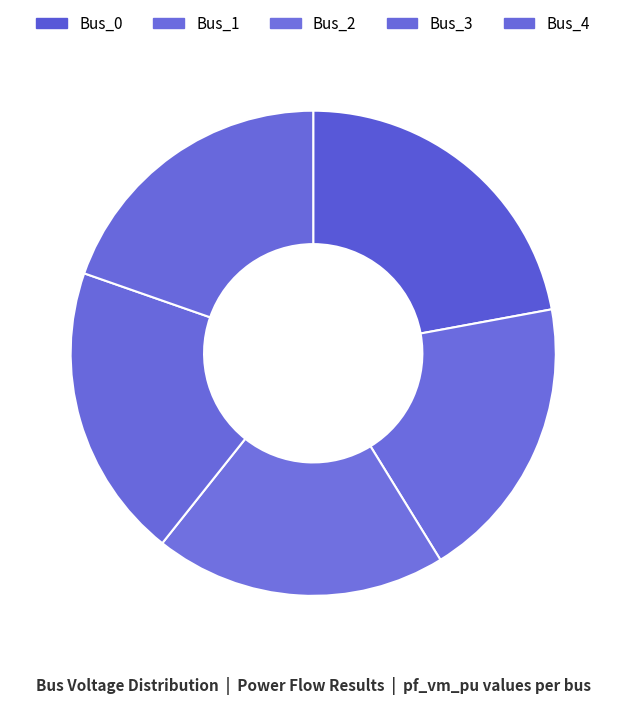

Rank the categories by value from lowest to highest.

Bus_1, Bus_2, Bus_3, Bus_4, Bus_0